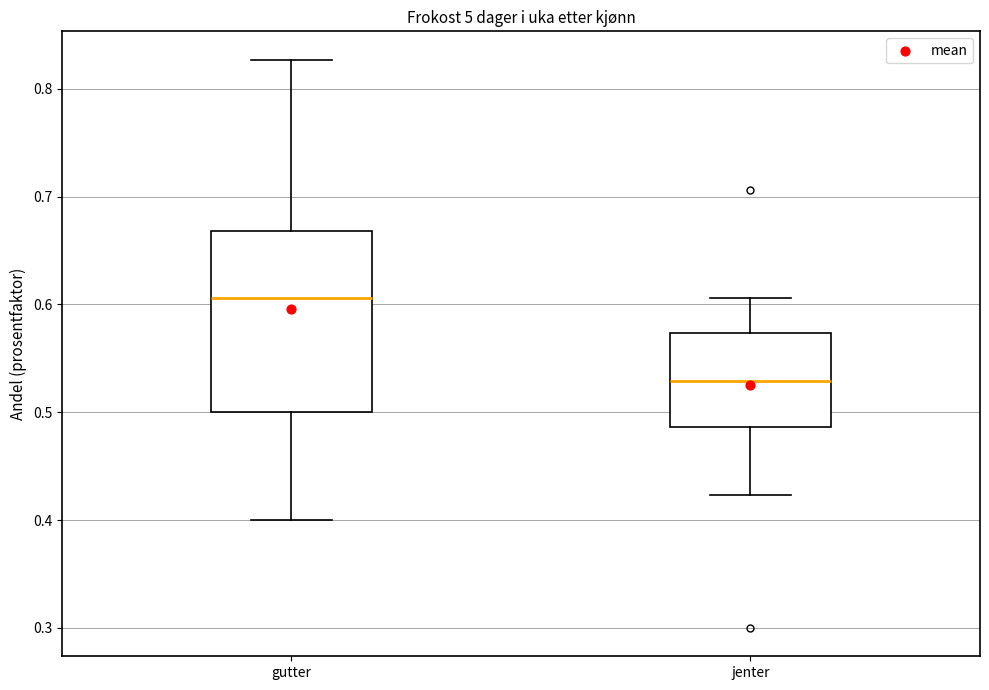

Which box has the lowest median line?

jenter